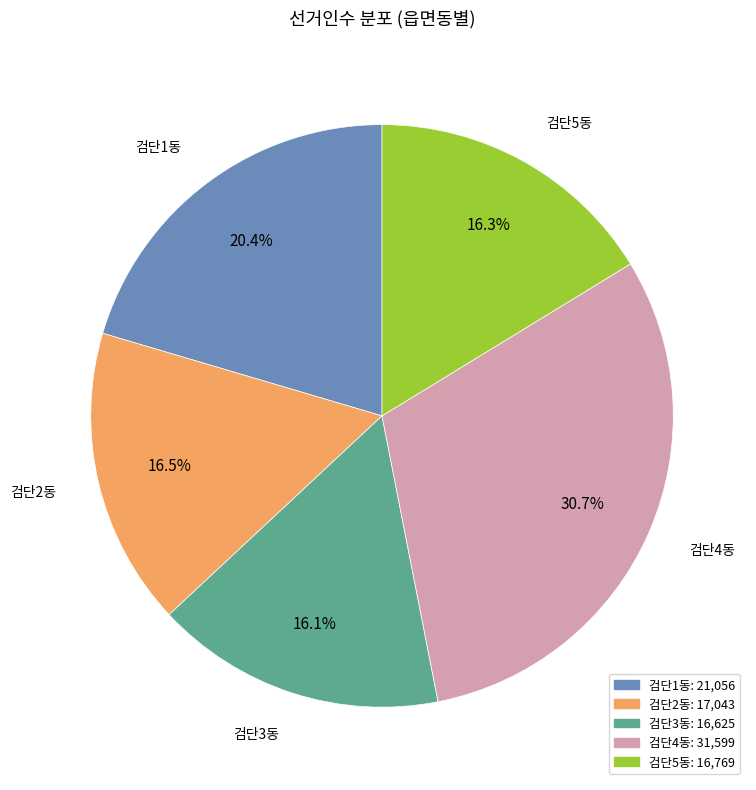

The 검단5동 slice represents 16% of the pie. True or false?

True